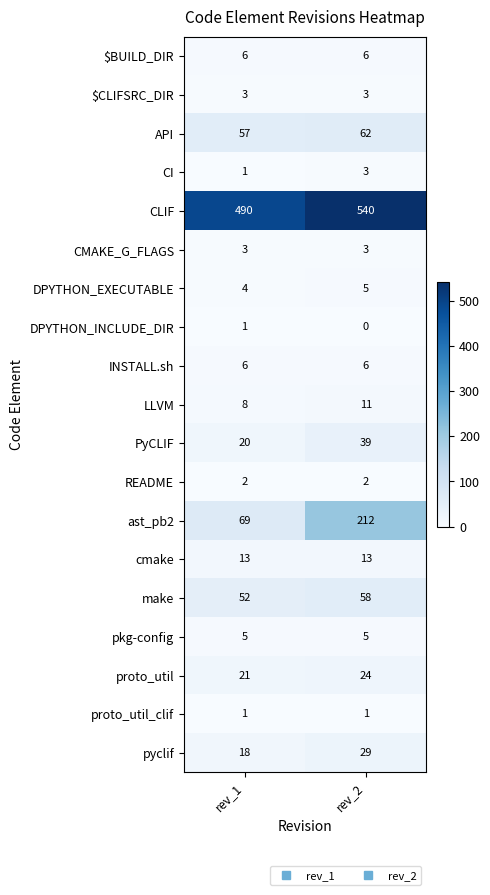

What value does the cmake series have at rev_1?

13